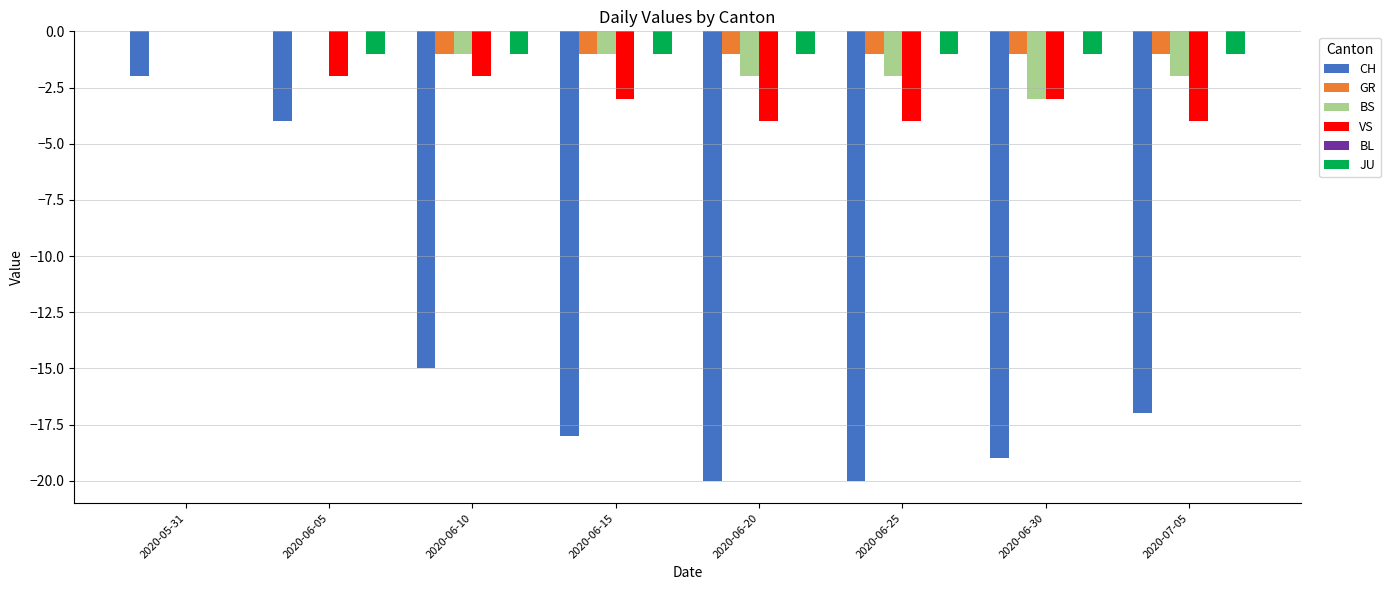

Is it true that CH equals -2 at 2020-05-31?

True